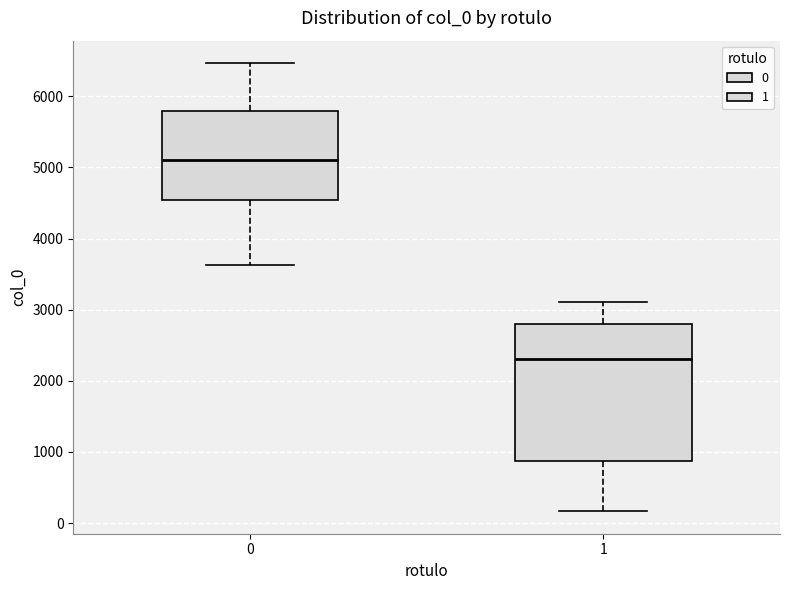

Which box is the tallest, from its lower edge to its upper edge?

1